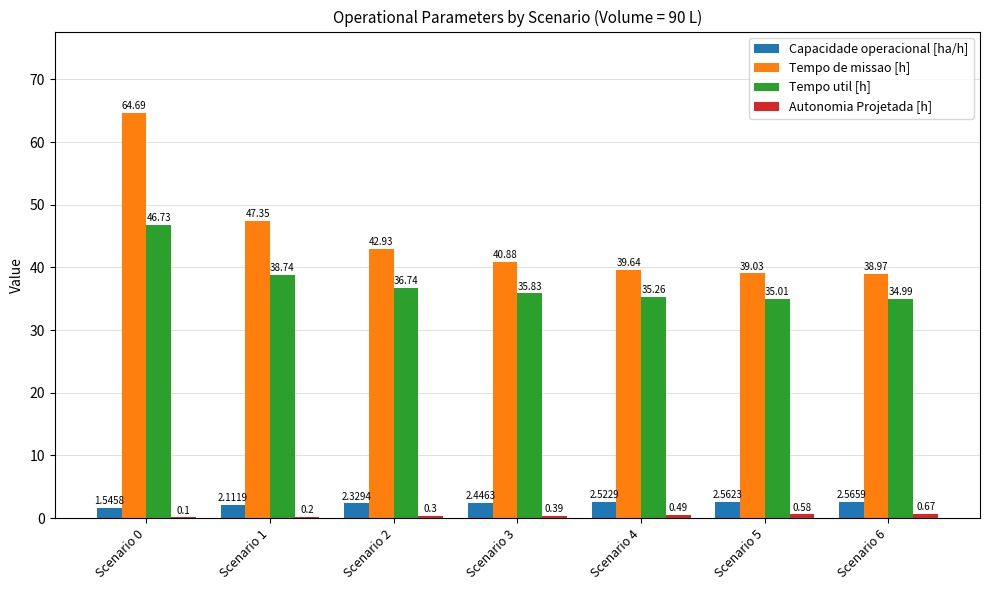

What is the sum of the Capacidade operacional [ha/h] values at Scenario 3 and Scenario 6?

5.0